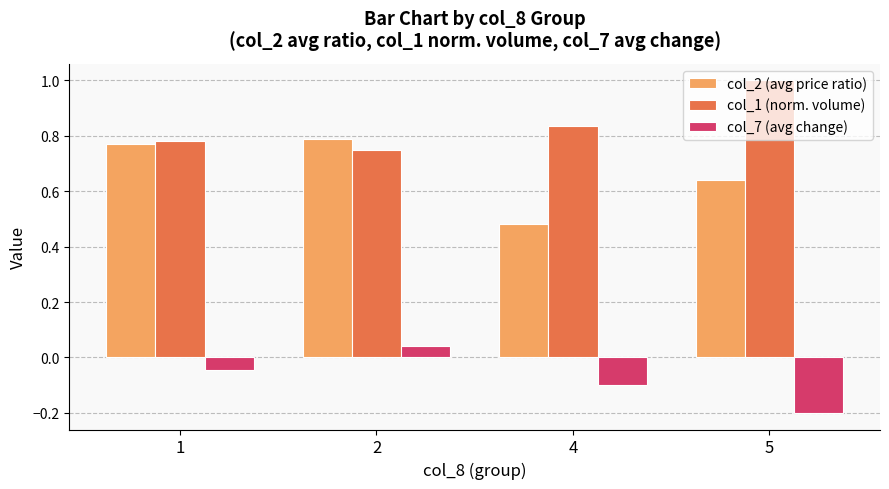

Does the chart contain any negative values?

Yes